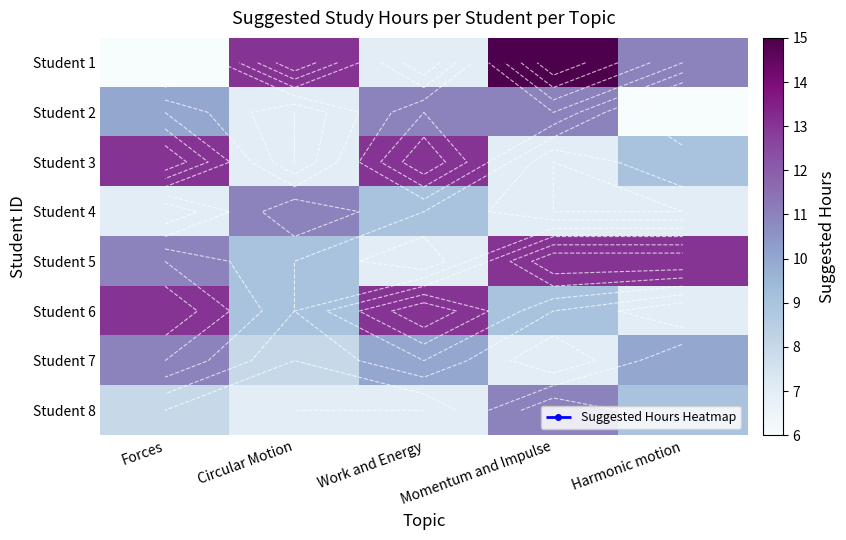

Rank the series at Circular Motion from lowest to highest value.

Student 2, Student 3, Student 8, Student 7, Student 5, Student 6, Student 4, Student 1